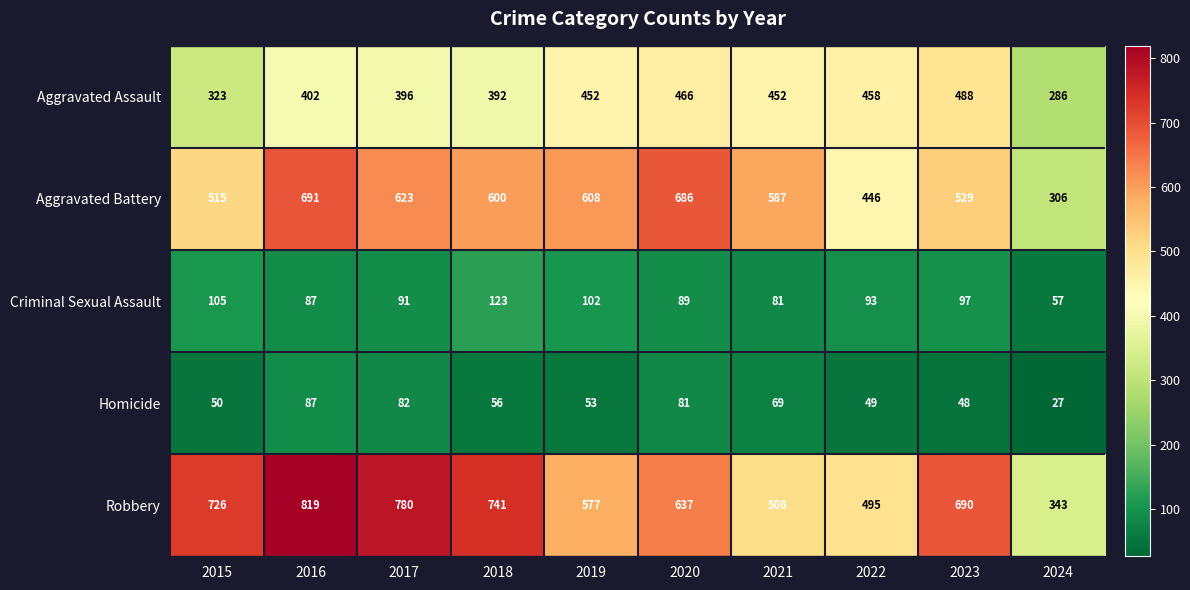

Which series has the largest total across all categories?

Robbery